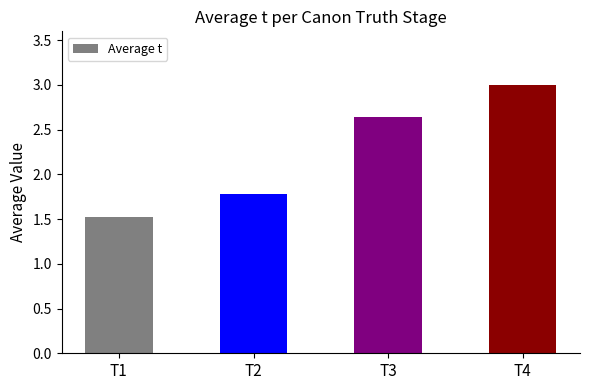

What is the sum of all values?

9.0